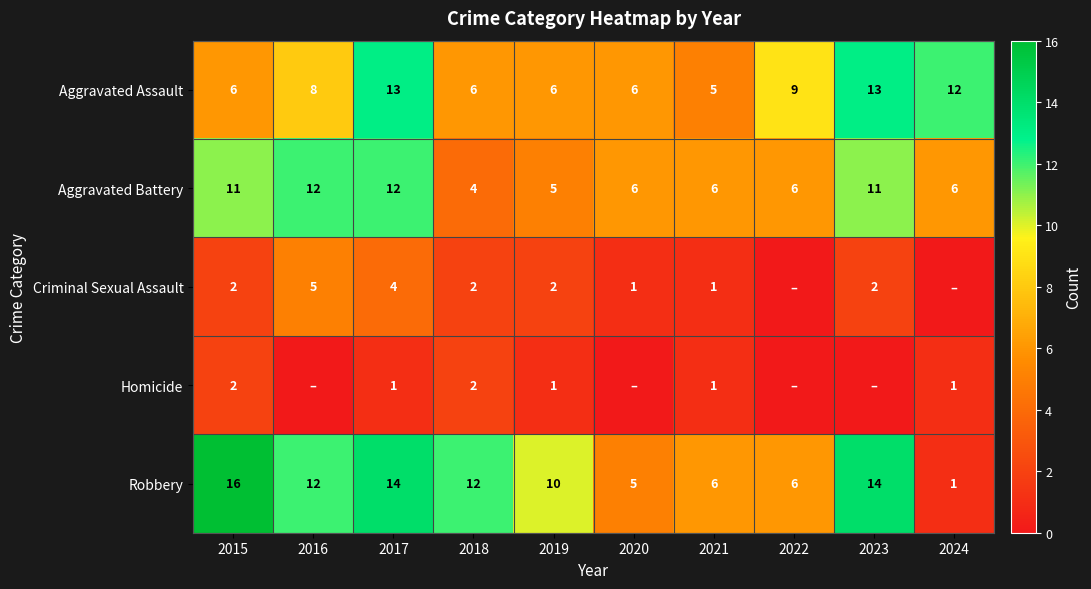

Count the number of categories in the chart.

10